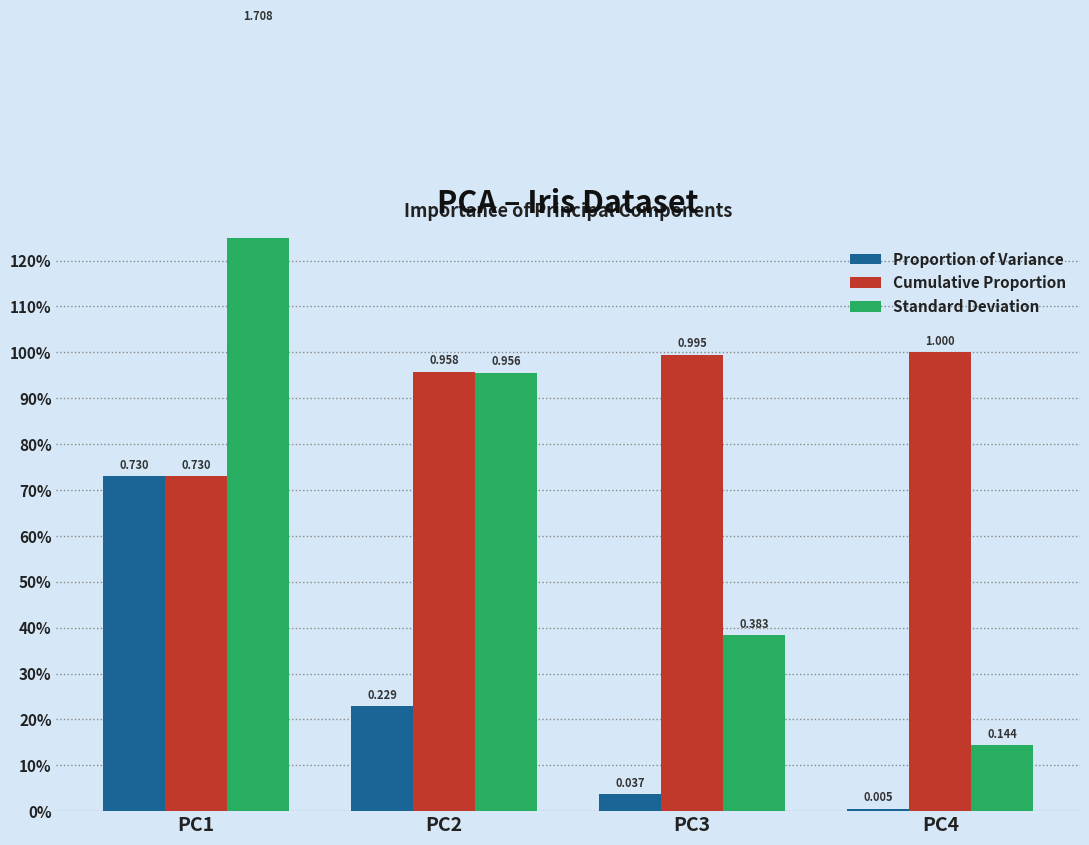

What value does the Proportion of Variance series have at PC1?

0.7